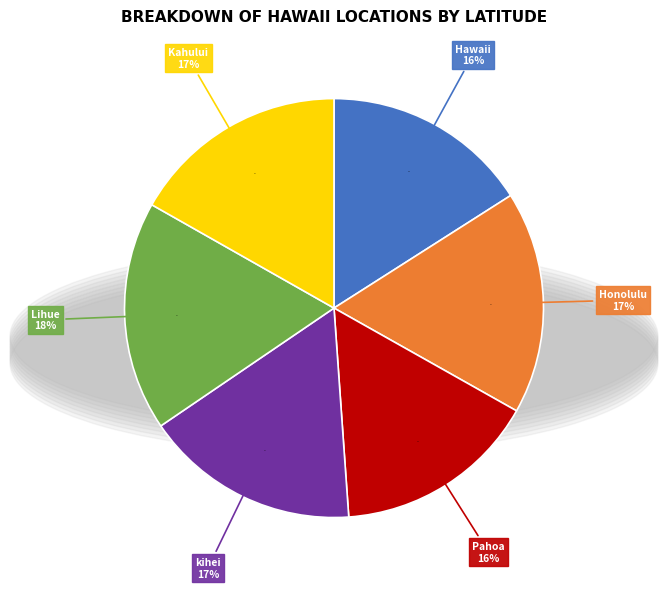

Rank the categories by value from lowest to highest.

Pahoa, Hawaii, kihei, Kahului, Honolulu, Lihue